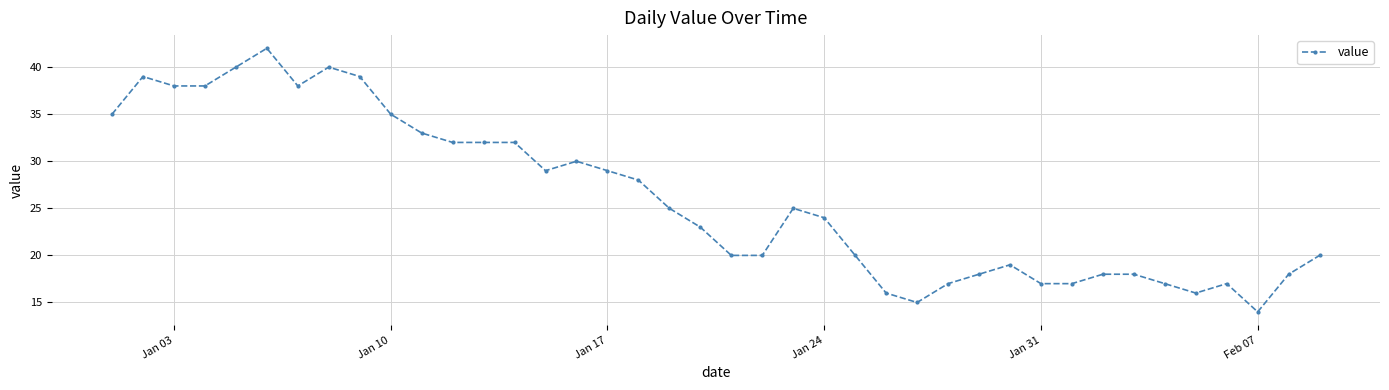

What is the difference between the maximum and second lowest values?

27